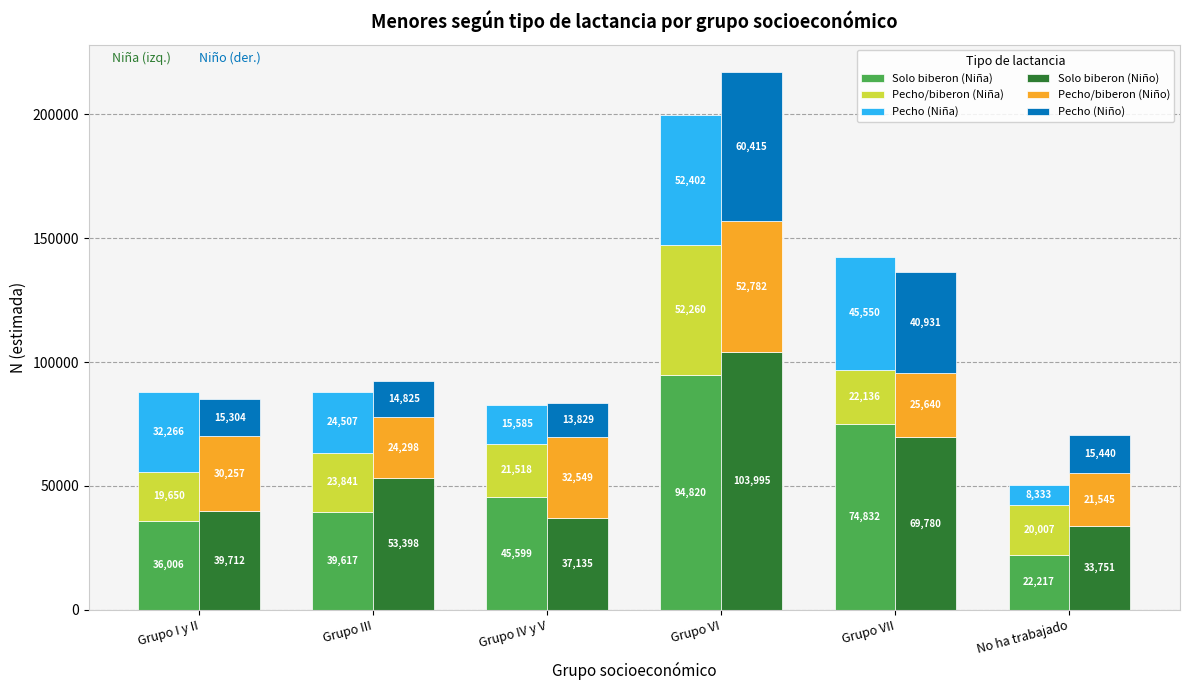

Rank the series at Grupo IV y V from lowest to highest value.

Pecho (Niño), Pecho (Niña), Pecho/biberon (Niña), Pecho/biberon (Niño), Solo biberon (Niño), Solo biberon (Niña)